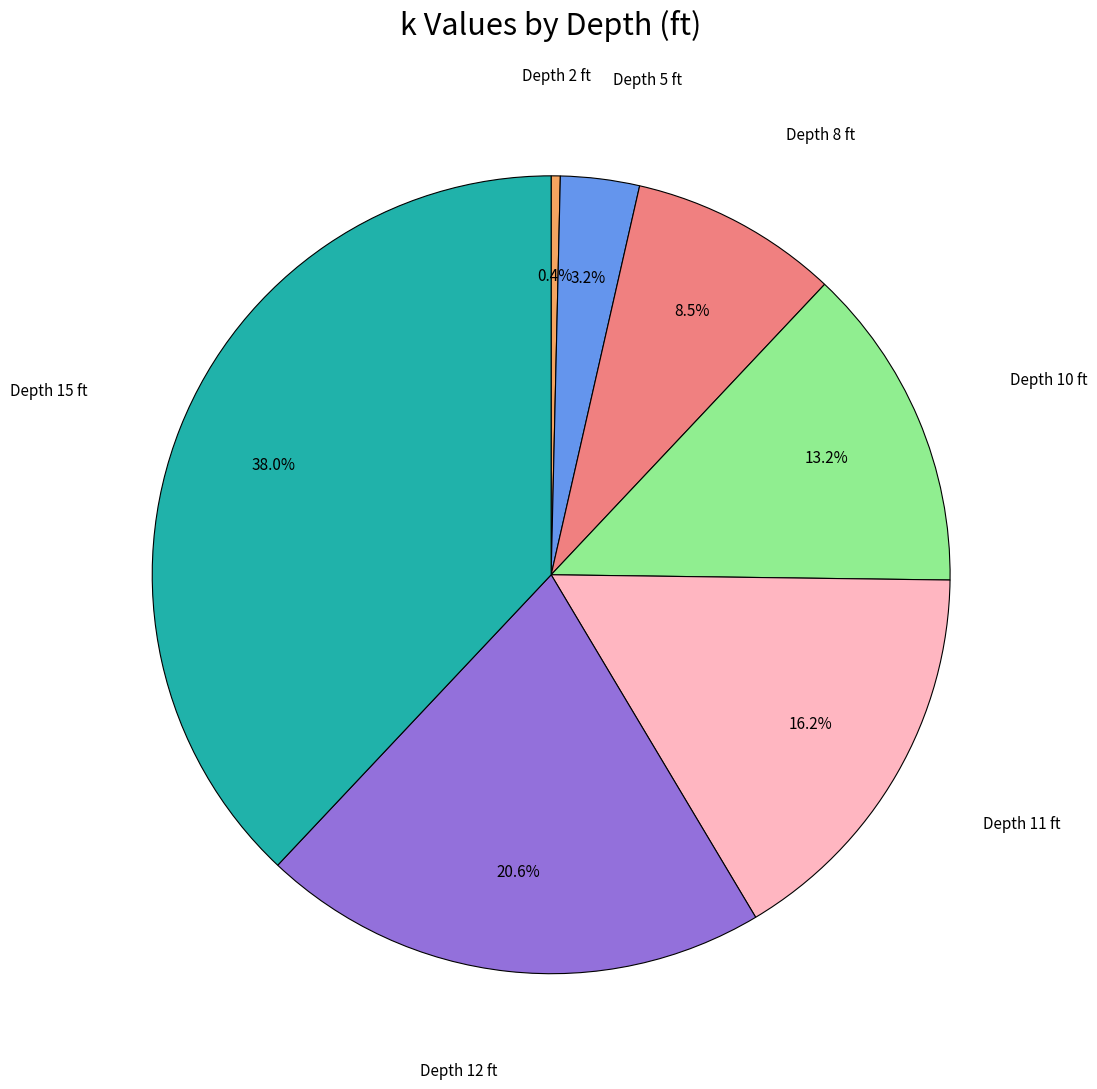

Does any single category account for the majority?

No